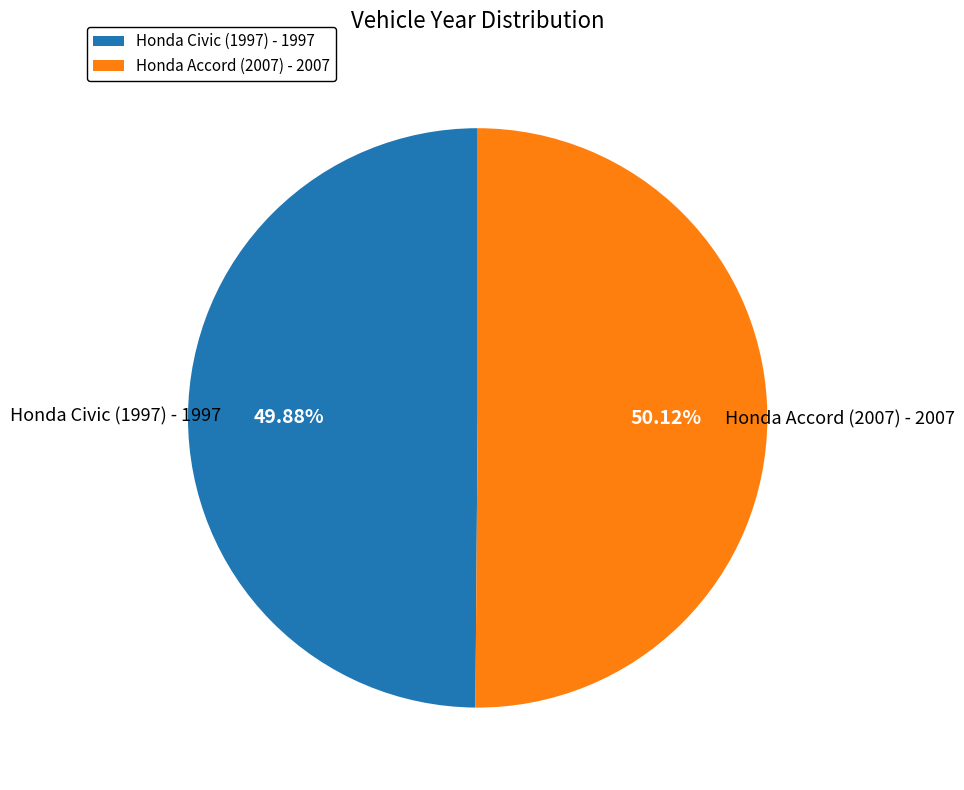

To the nearest percent, what portion does Honda Civic (1997) represent?

50%